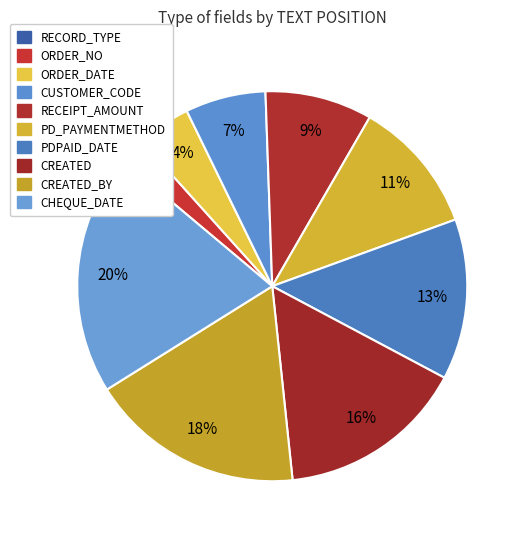

To the nearest percent, what is the difference between the largest and smallest slice percentages?

20%